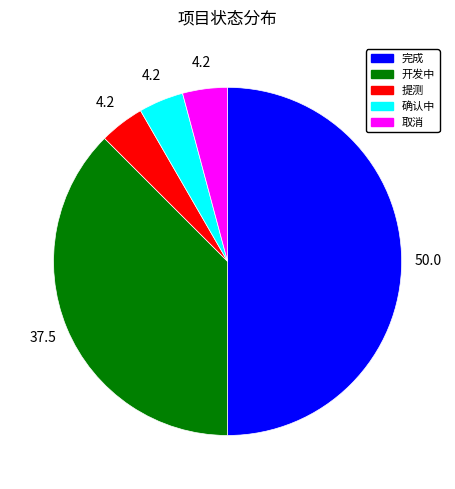

Which slice is the largest?

完成